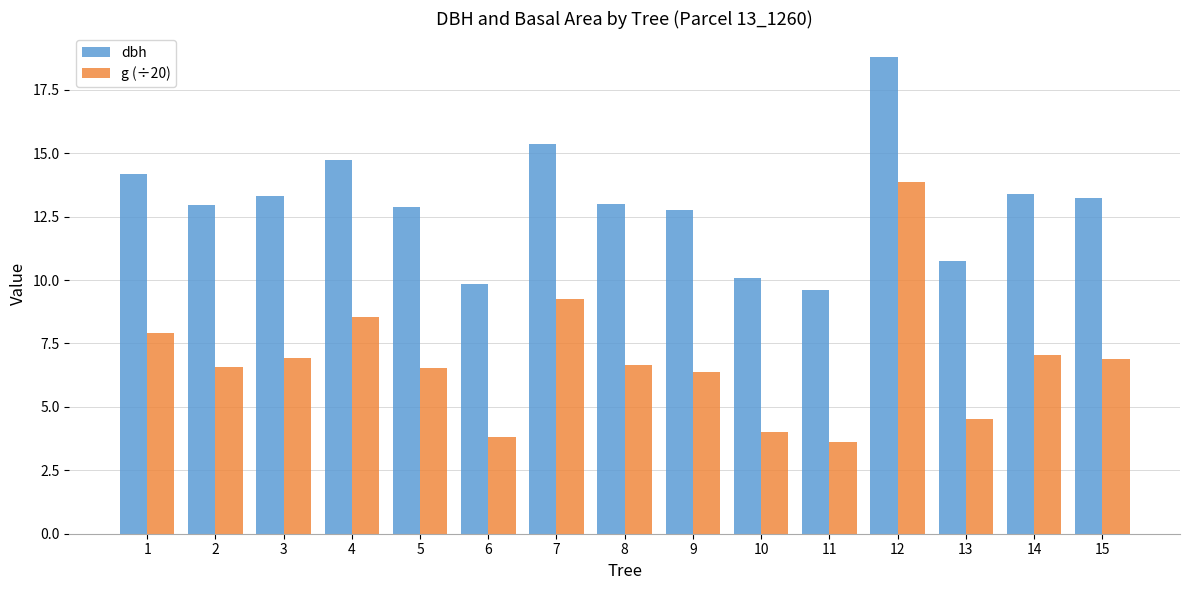

What is the value of the g (÷20) bar at the 13th from the left?

4.5